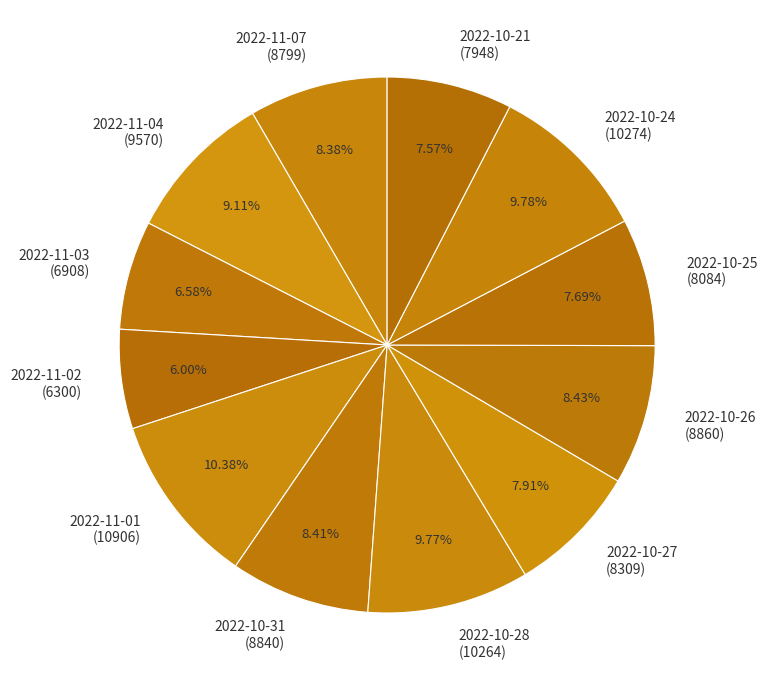

Combined, do 2022-10-21 (7948) and 2022-10-24 (10274) account for over 50%?

No